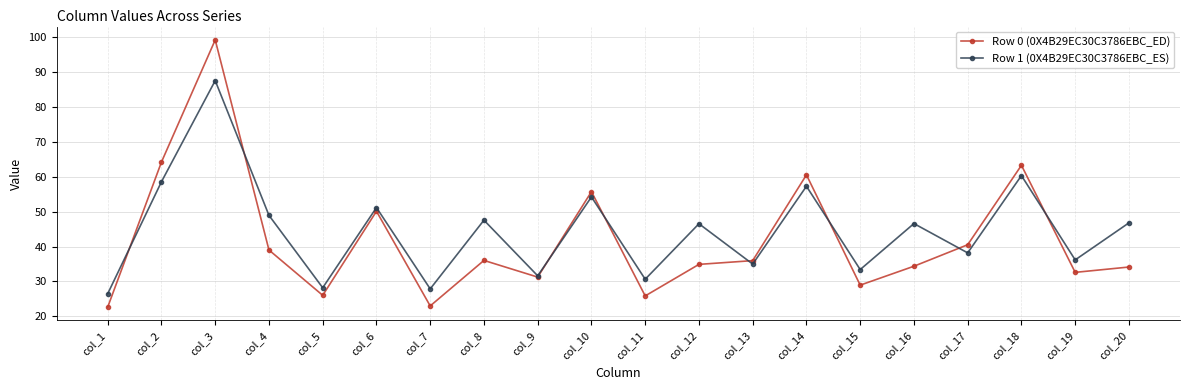

What is the spread (max minus min) of values at col_8?

11.5